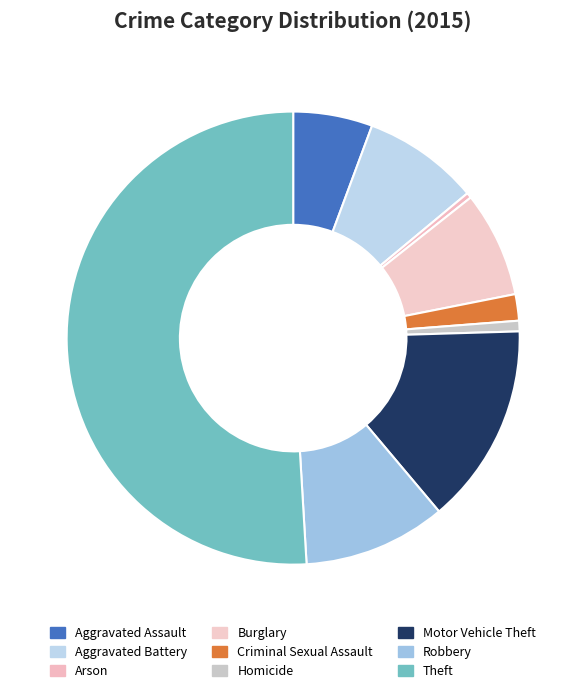

Rank the categories by value from highest to lowest.

Theft, Motor Vehicle Theft, Robbery, Aggravated Battery, Burglary, Aggravated Assault, Criminal Sexual Assault, Homicide, Arson